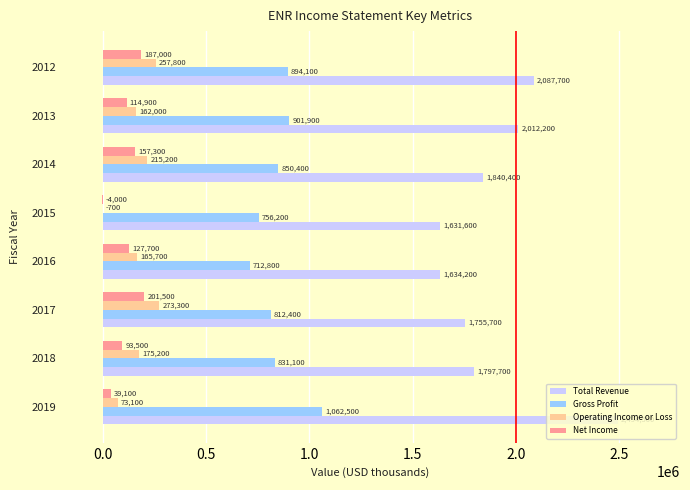

What is the sum of the Total Revenue values at 2018 and 2012?

3885400